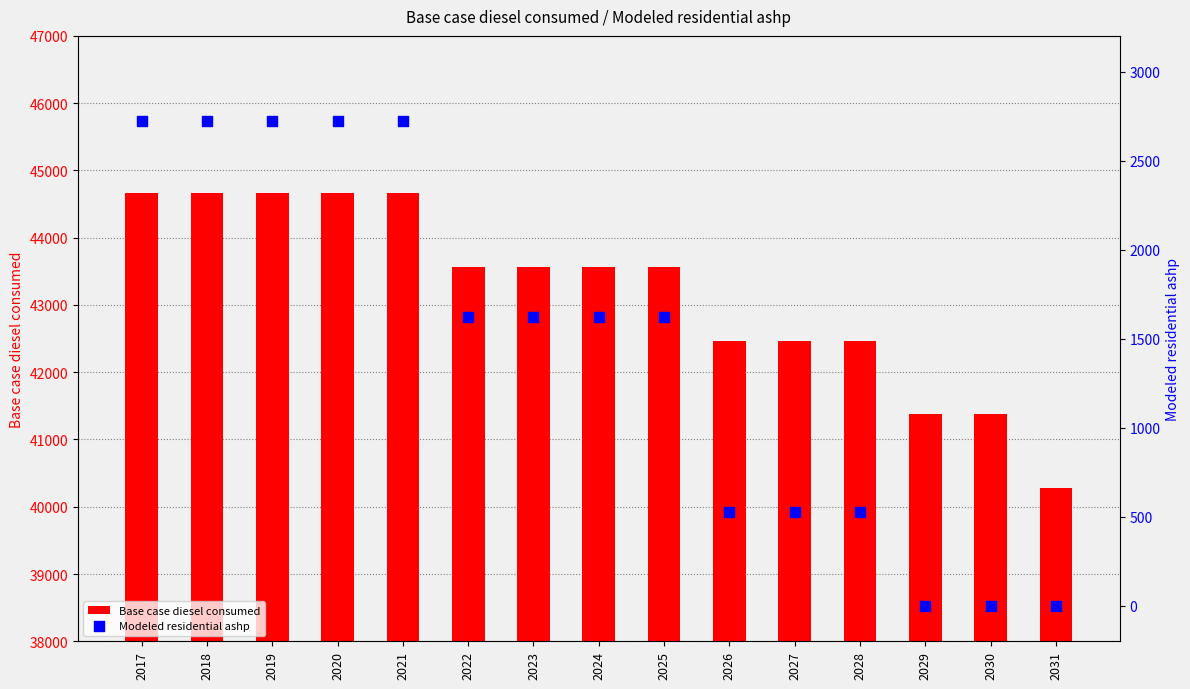

Which series has the largest Y range (max minus min)?

Base case diesel consumed